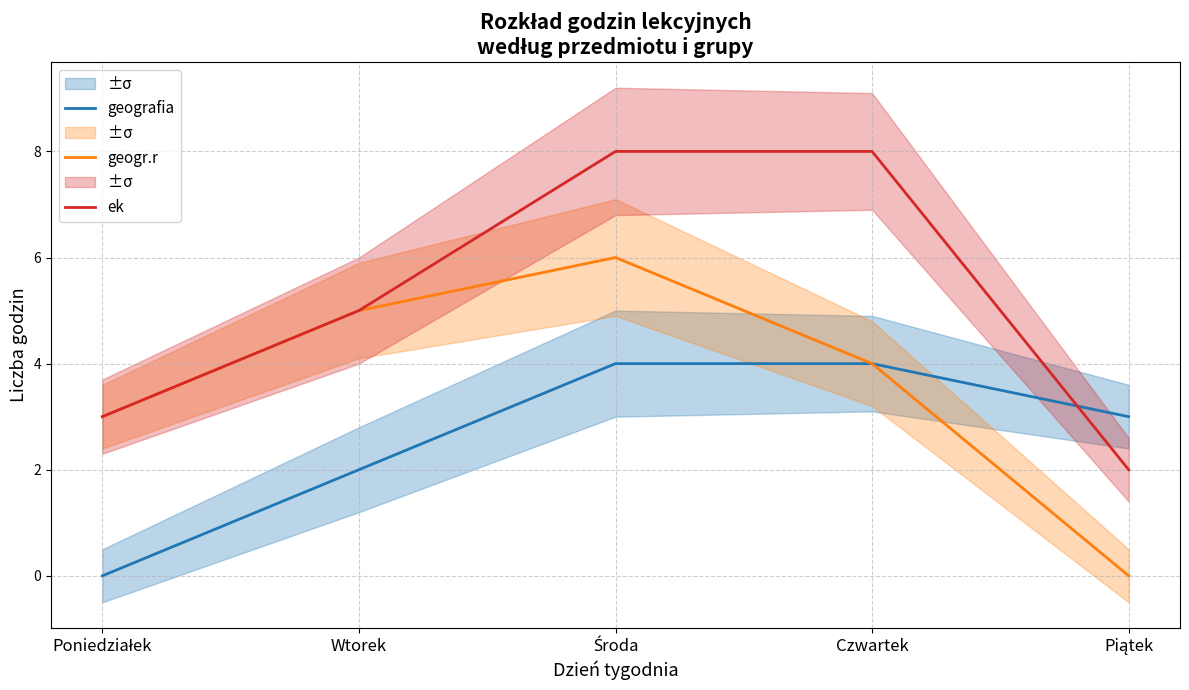

At which category does the chart reach its peak across all series?

Środa